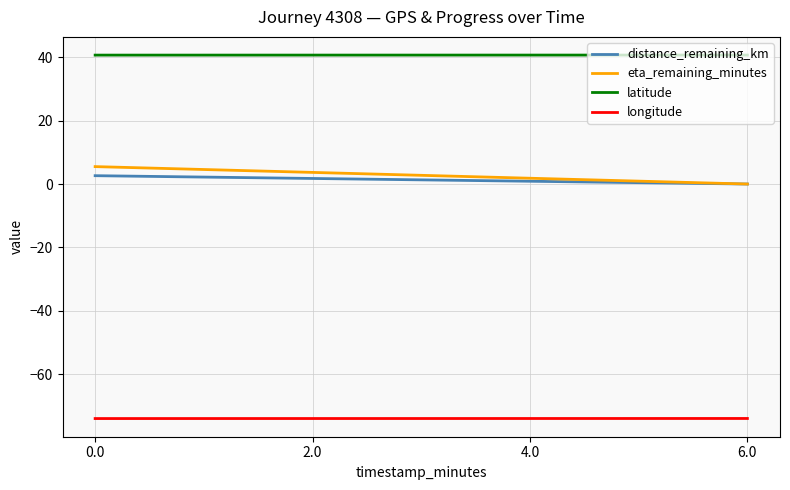

What is the average value of the distance_remaining_km series?

1.3